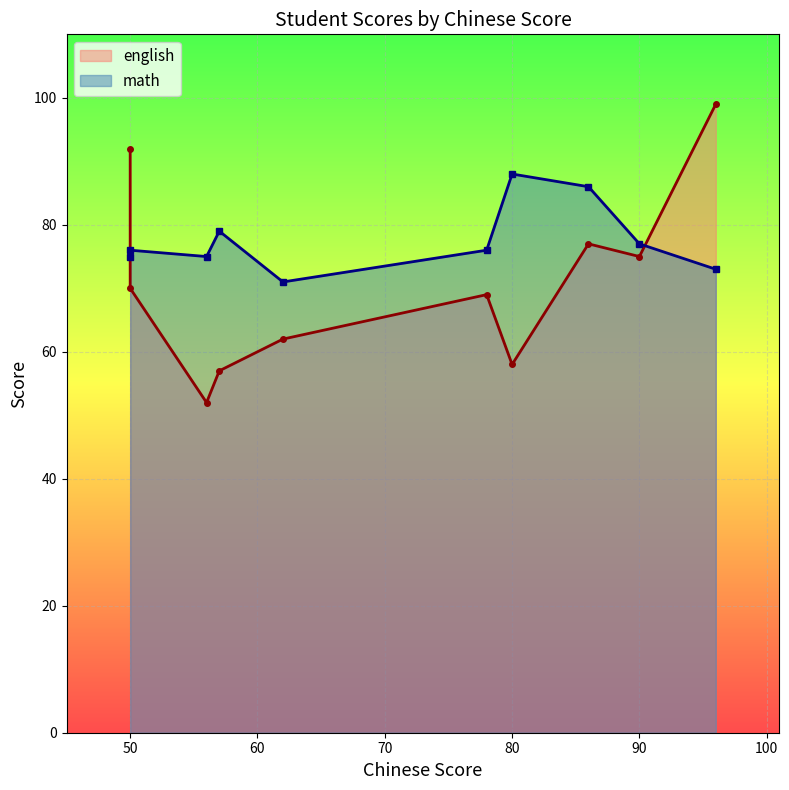

What is the average value of the english series?

71